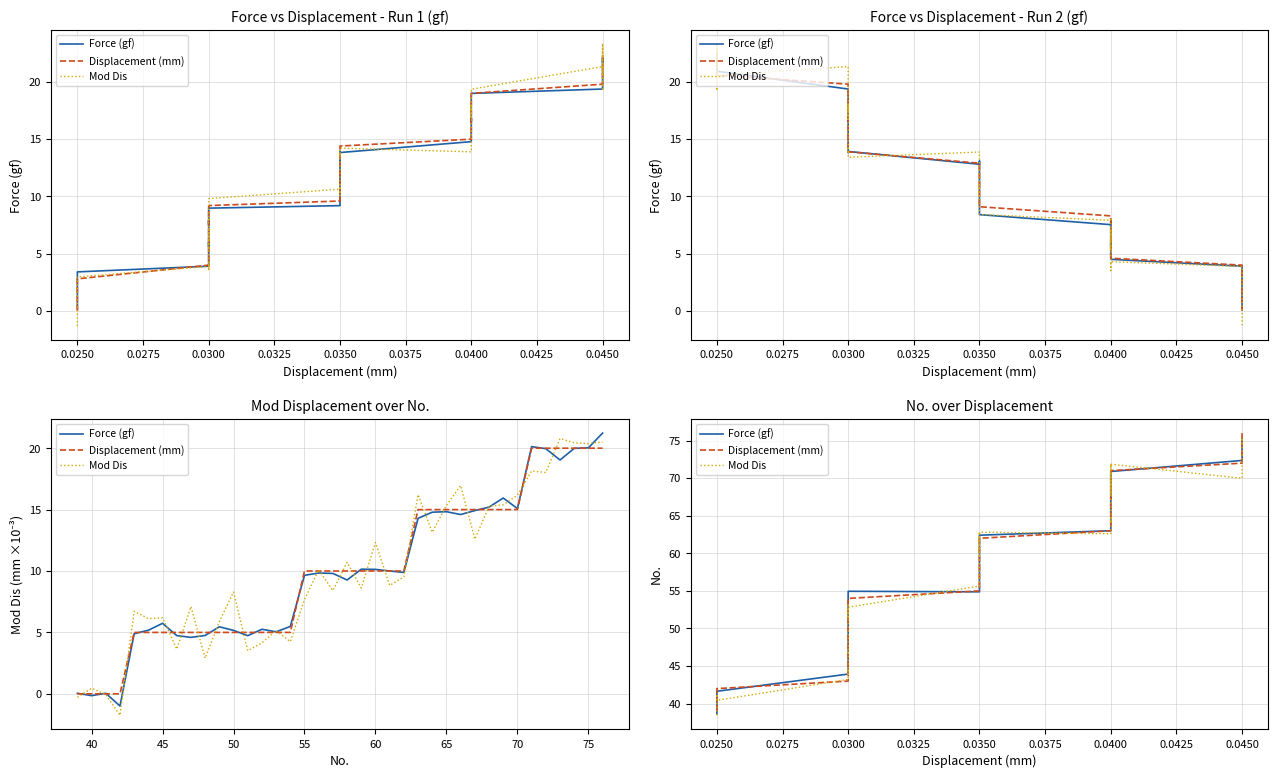

True or false: Displacement (mm) has more than 1 interior local peaks.

False